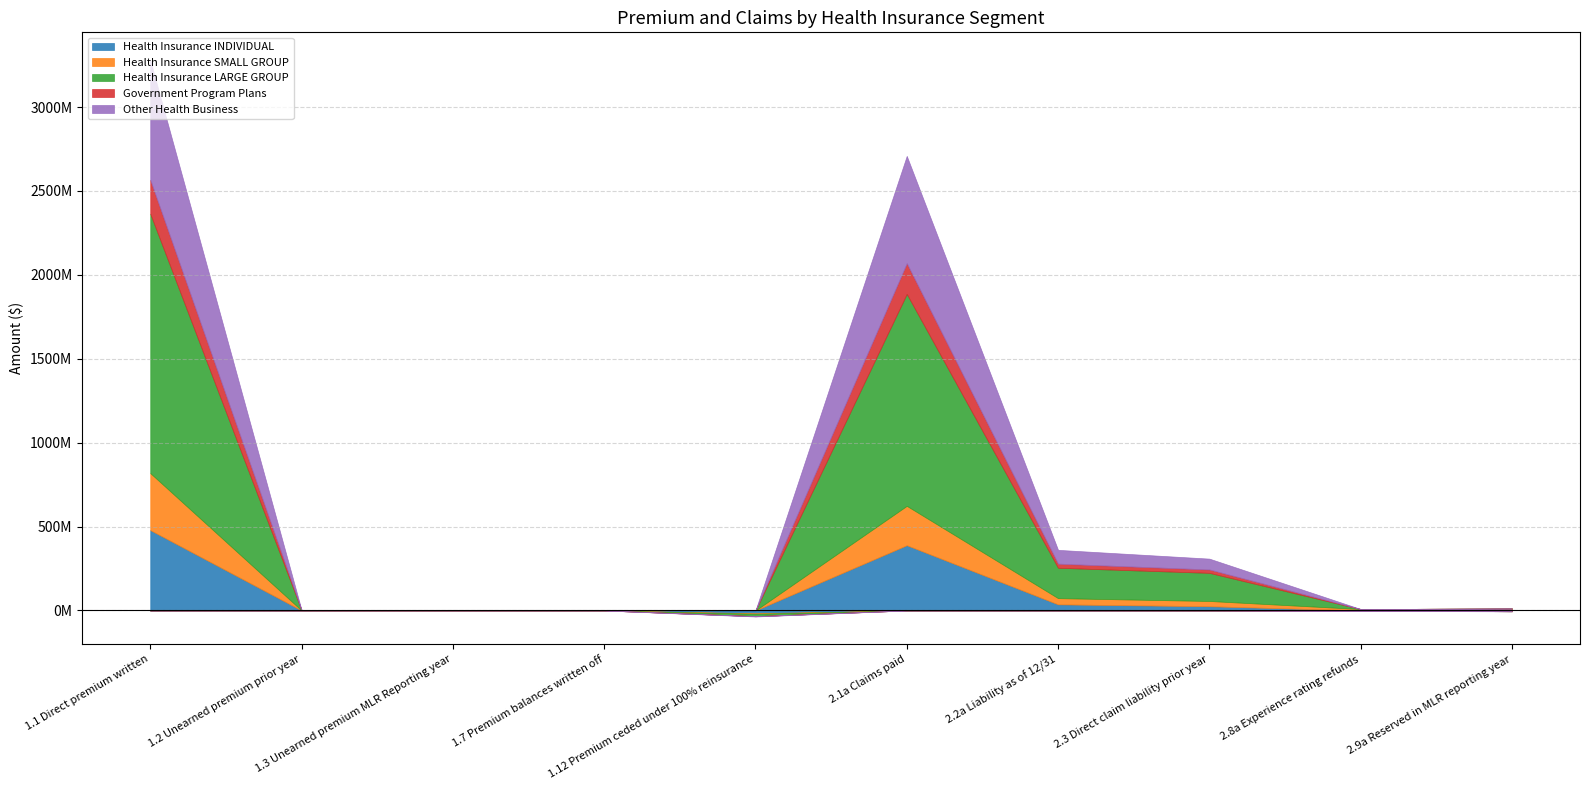

The Health Insurance SMALL GROUP series shows 5480 at 1.7 Premium balances written off. True or false?

False